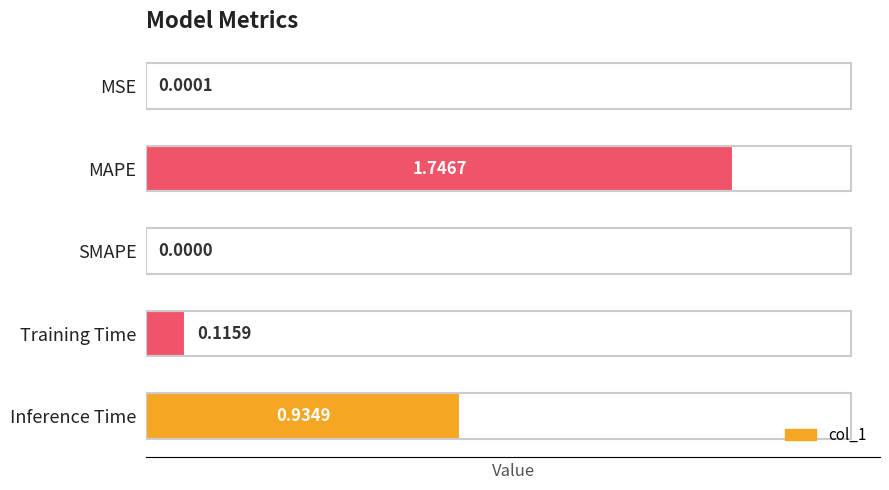

What is the ratio of the value at Inference Time to the value at MAPE?

0.5